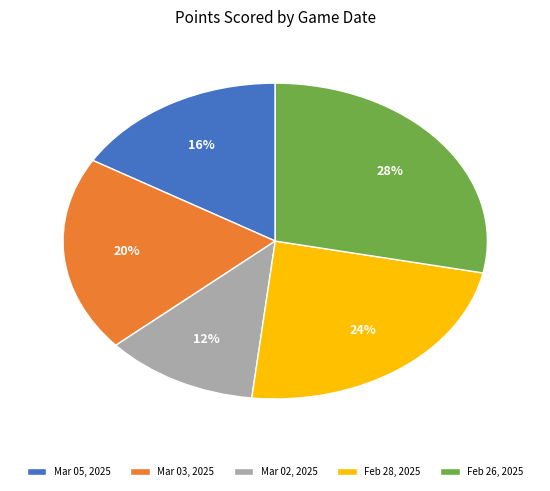

Which slice is the largest?

Feb 26, 2025